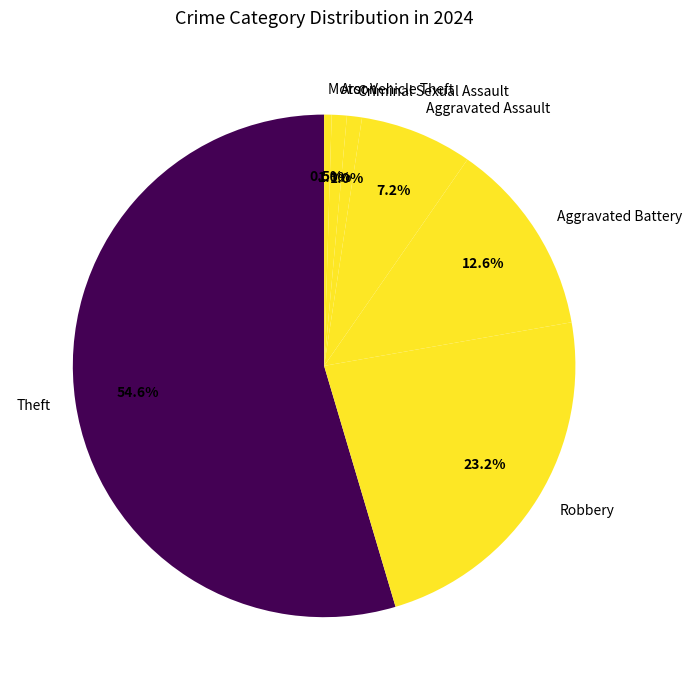

To the nearest percent, what is the difference between the largest and smallest slice percentages?

54%